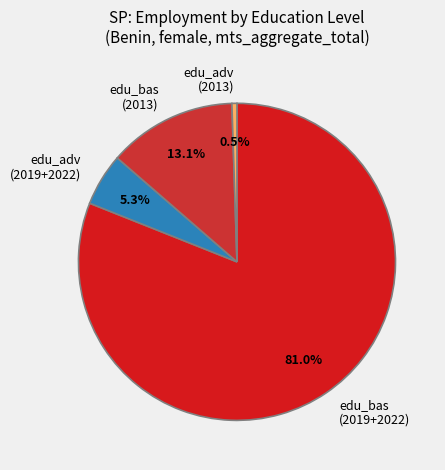

Is the sum of edu_adv (2019+2022) and edu_bas (2013) greater than half?

No